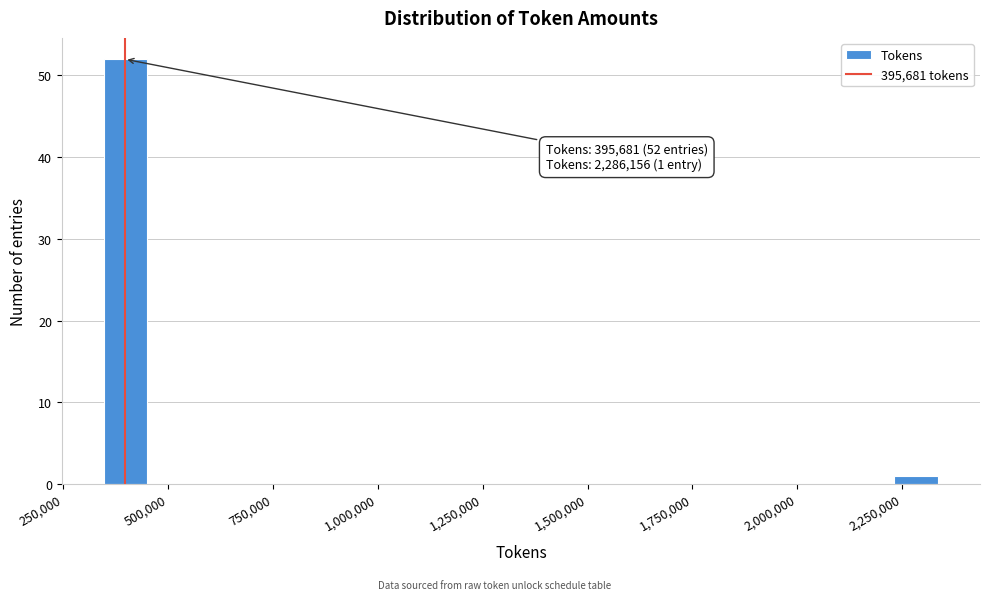

Around what value on the x-axis is the tallest bar? Give the approximate position of its centre, as read against the axis.

400000